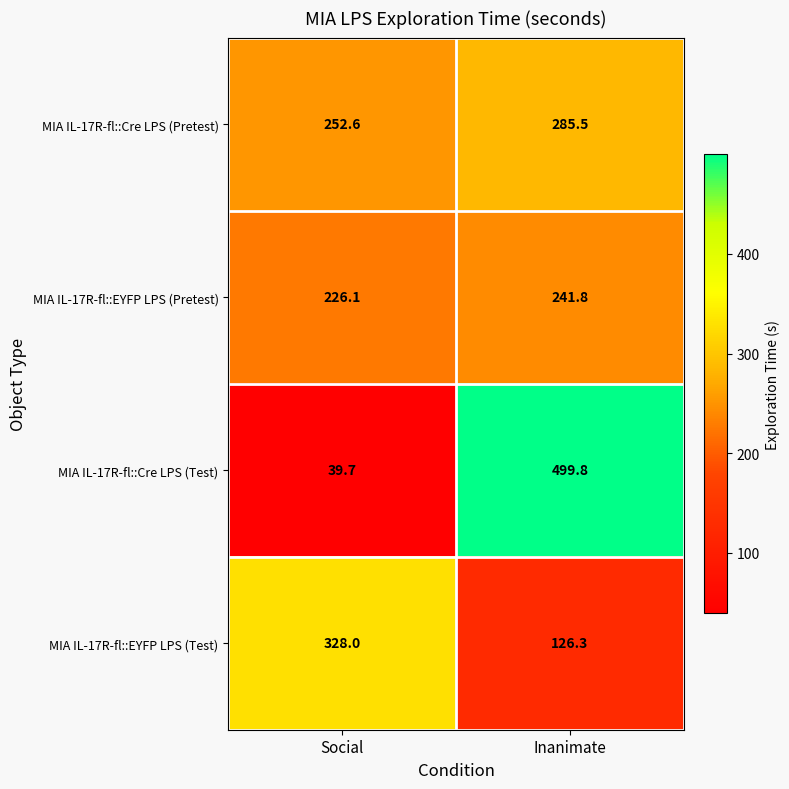

At which label does MIA IL-17R-fl::Cre LPS (Pretest) reach its minimum?

Social